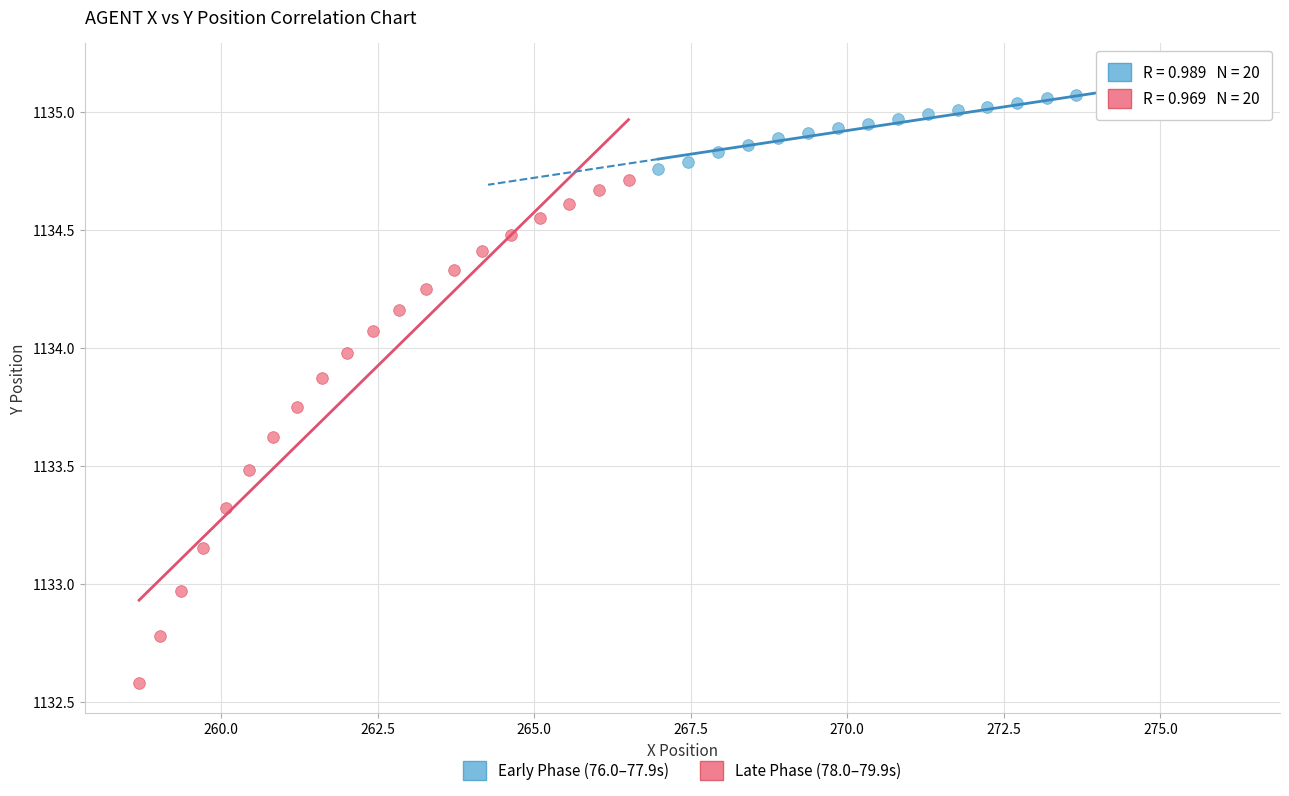

Which series has the largest Y range (max minus min)?

Late Phase (78.0–79.9s)